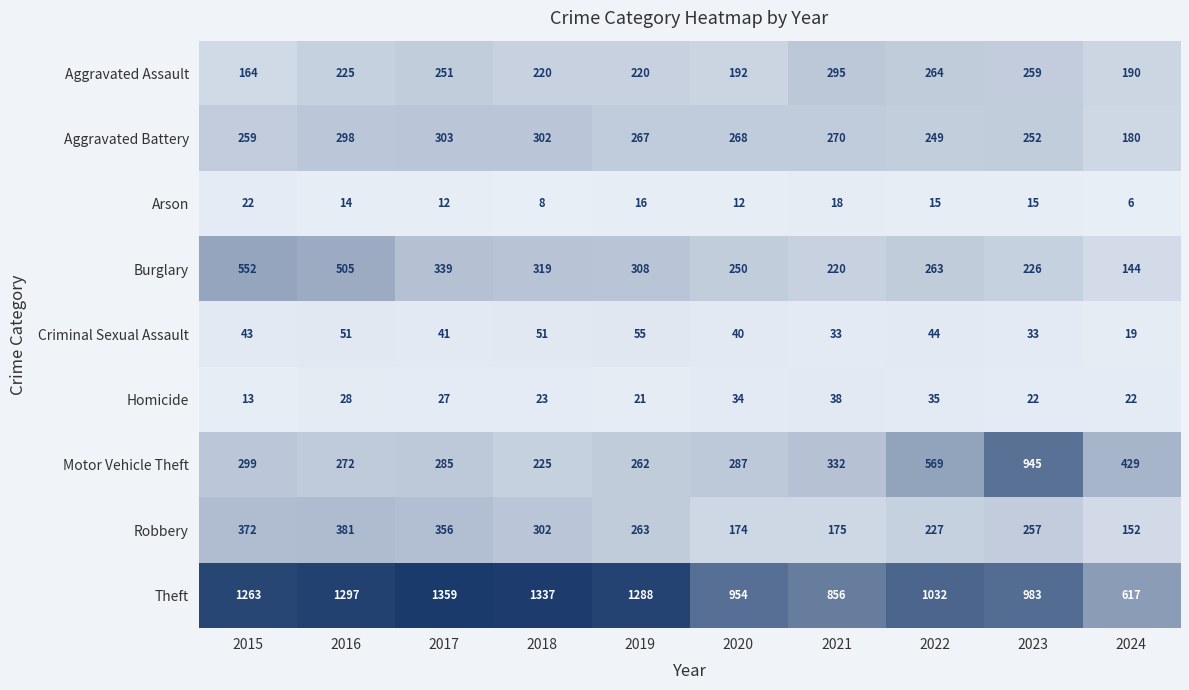

Which series has the largest range (max minus min)?

Theft